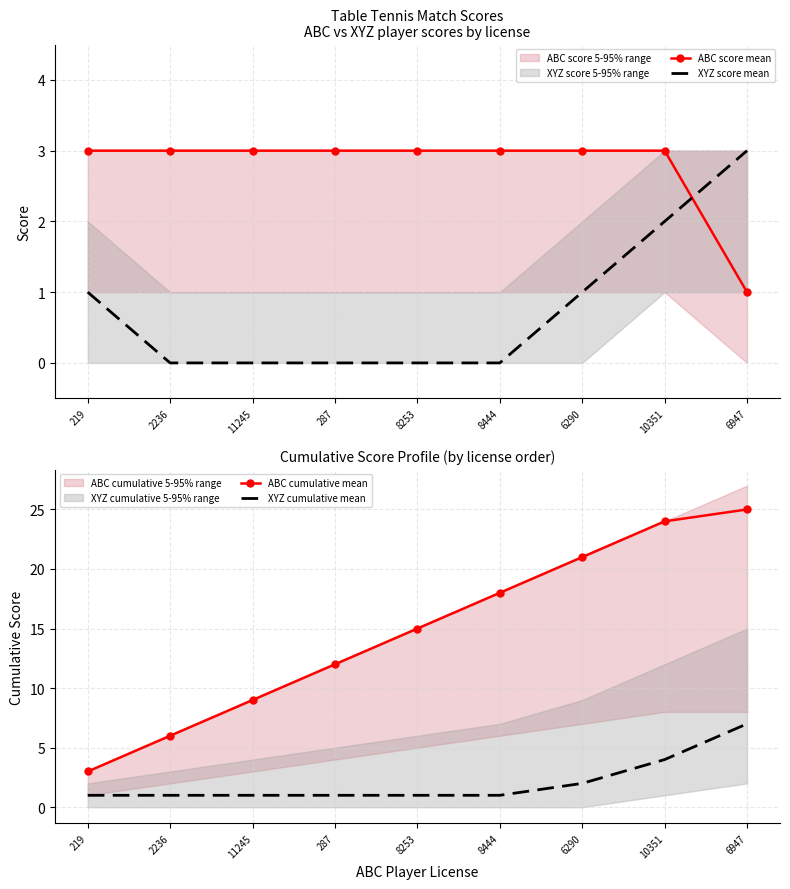

Reading right to left, what are all the values shown in this chart?

ABC score mean: 6947=1	10351=3	6290=3	8444=3	8253=3	287=3	11245=3	2236=3	219=3
XYZ score mean: 6947=3	10351=2	6290=1	8444=0	8253=0	287=0	11245=0	2236=0	219=1
ABC cumulative mean: 6947=25	10351=24	6290=21	8444=18	8253=15	287=12	11245=9	2236=6	219=3
XYZ cumulative mean: 6947=7	10351=4	6290=2	8444=1	8253=1	287=1	11245=1	2236=1	219=1